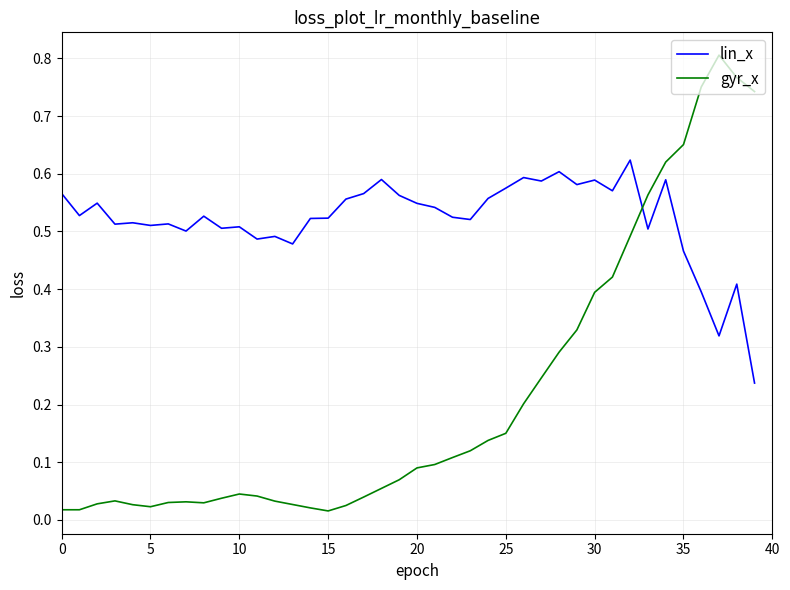

At how many categories does at least one series exceed 0?

40